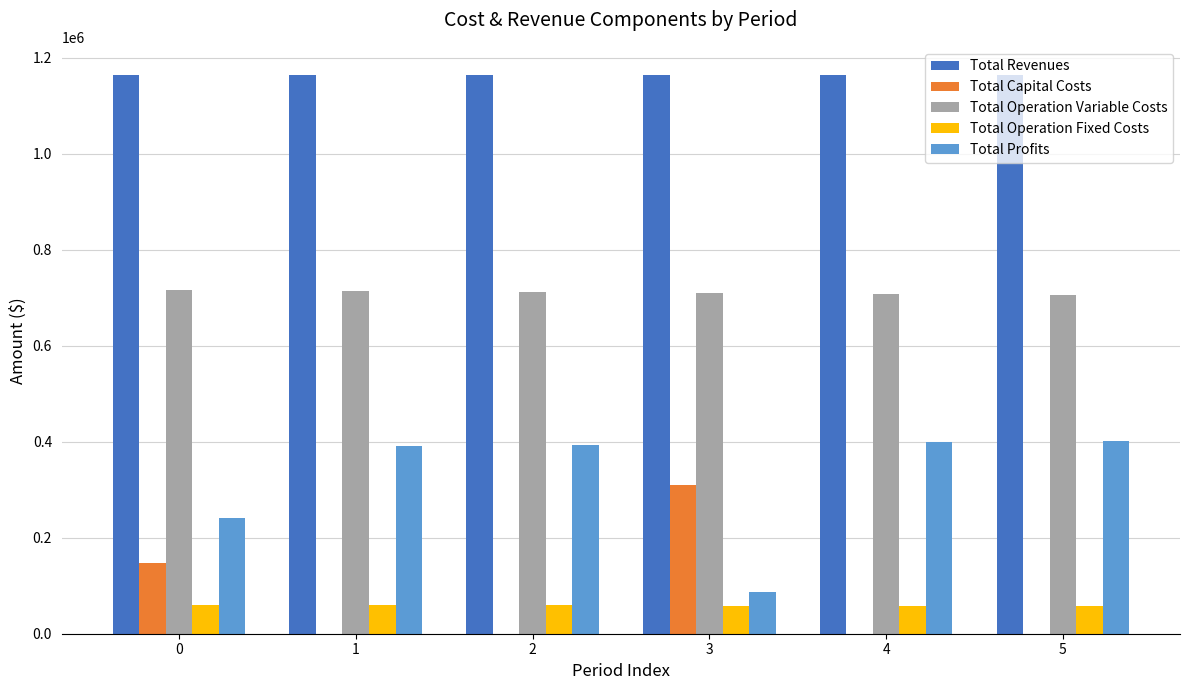

The value of Total Profits at 3 is 132040.5. True or false?

False